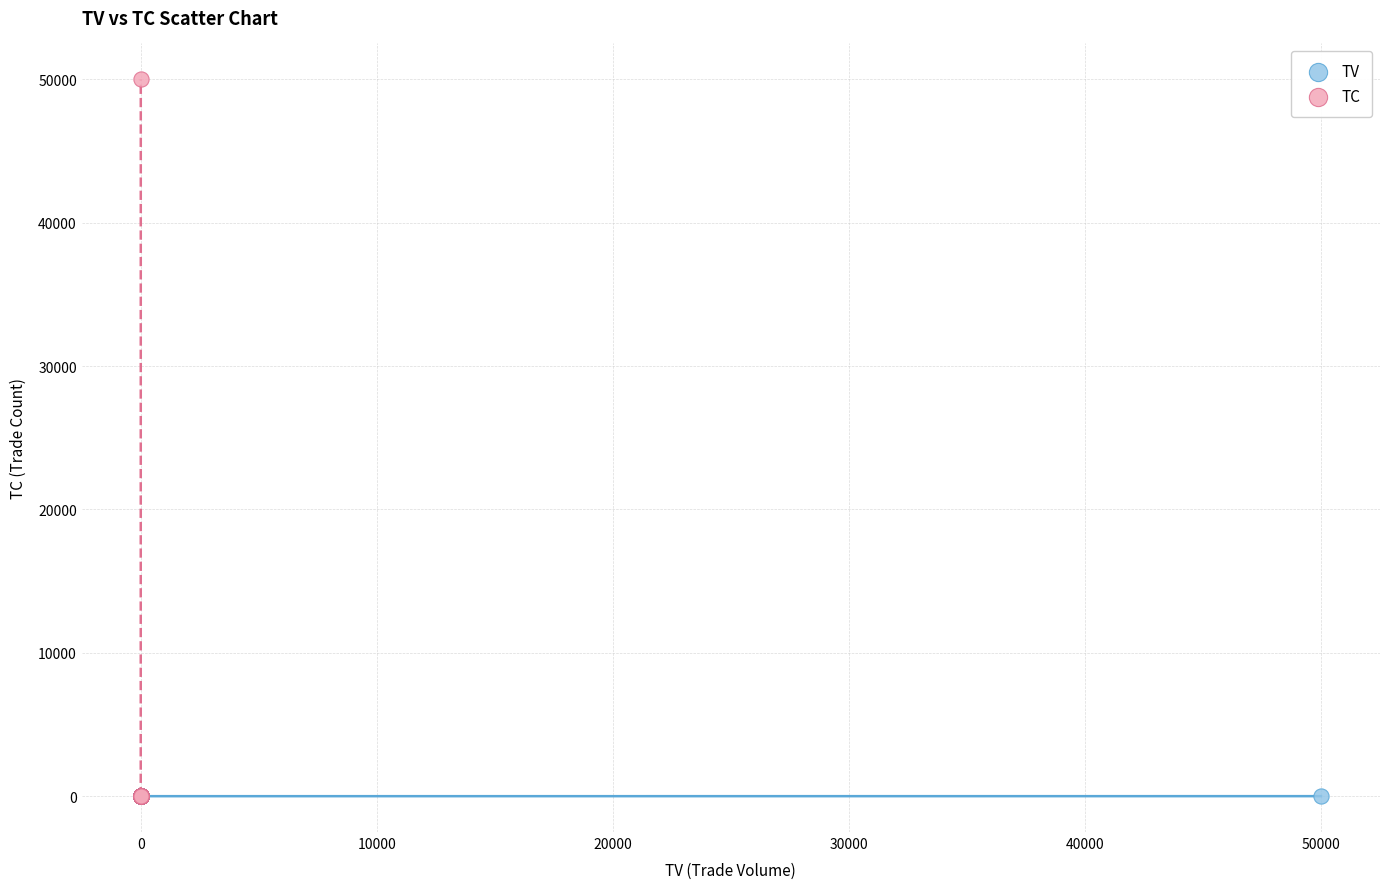

Which series contains the highest Y value?

TC